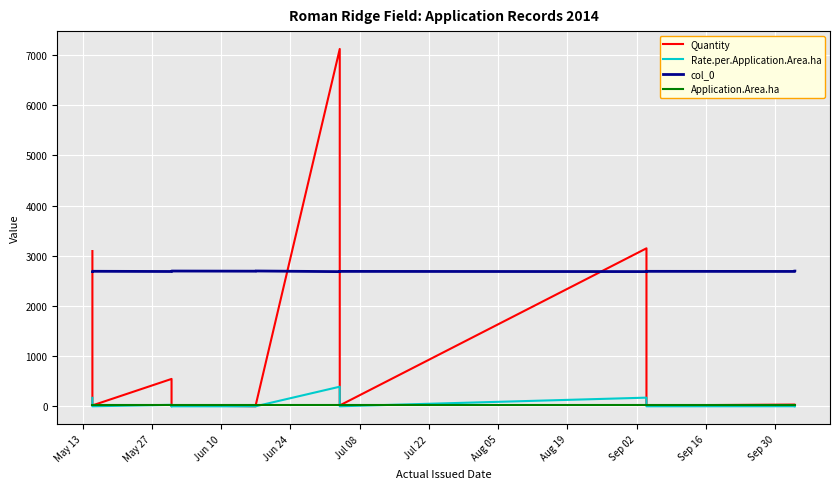

What is the highest value of the col_0 series?

2697.0